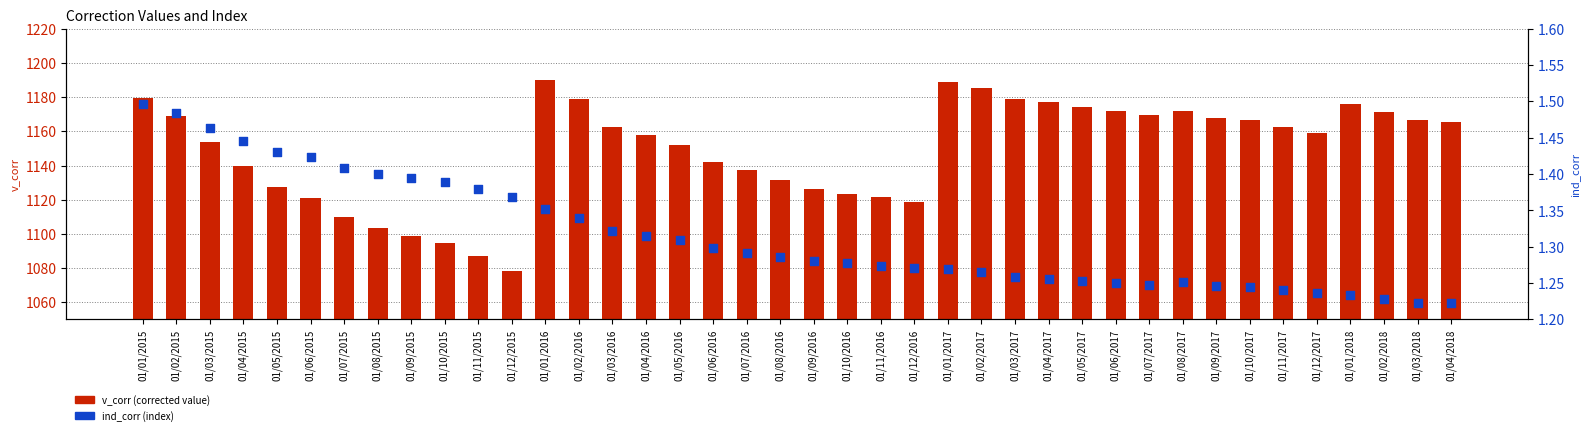

Is the value of ind_corr (index) at 01/02/2016 greater than the value of v_corr (corrected value) at 01/11/2016?

No